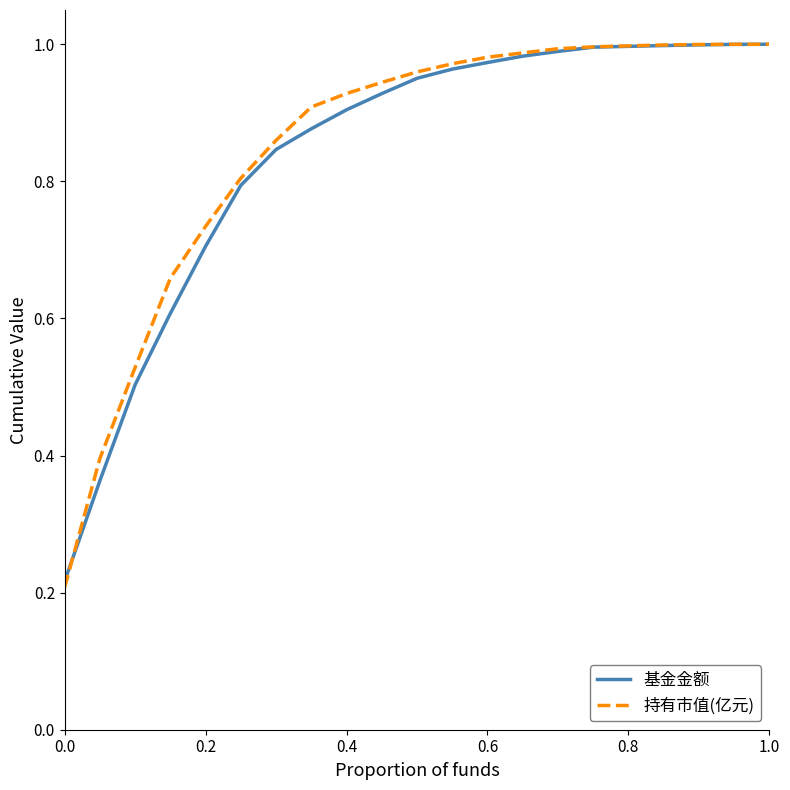

The 基金金额 series shows 0.9 at 0.4. True or false?

True